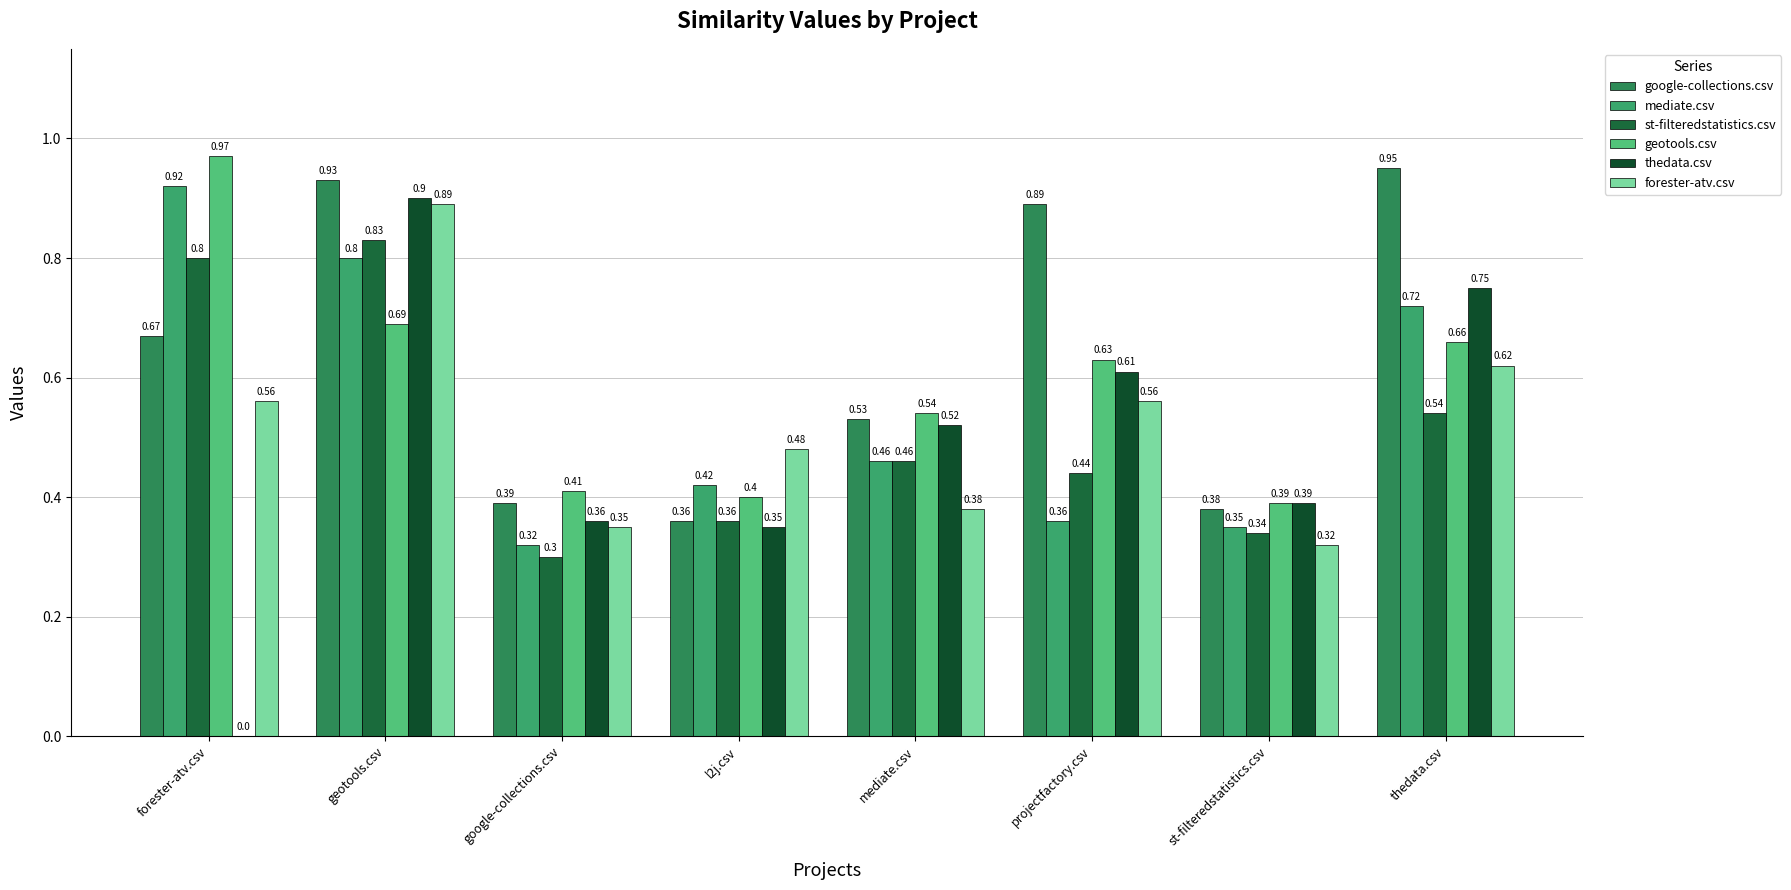

What is the difference between the maximum and minimum values in the thedata.csv series?

0.9